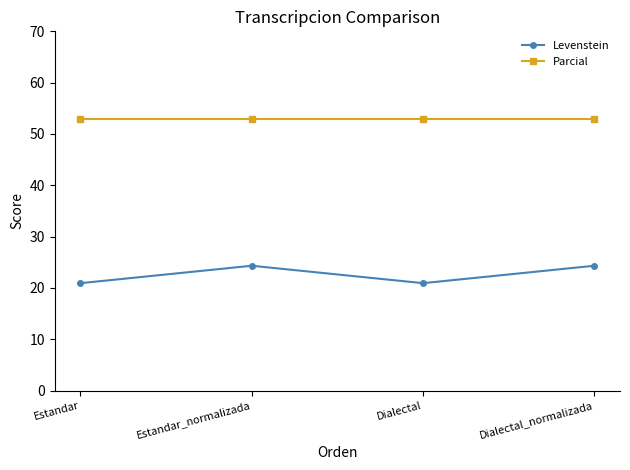

Reading right to left, transcribe all the data shown in this chart.

Levenstein: 24.3	20.9	24.3	20.9
Parcial: 52.9	52.9	52.9	52.9